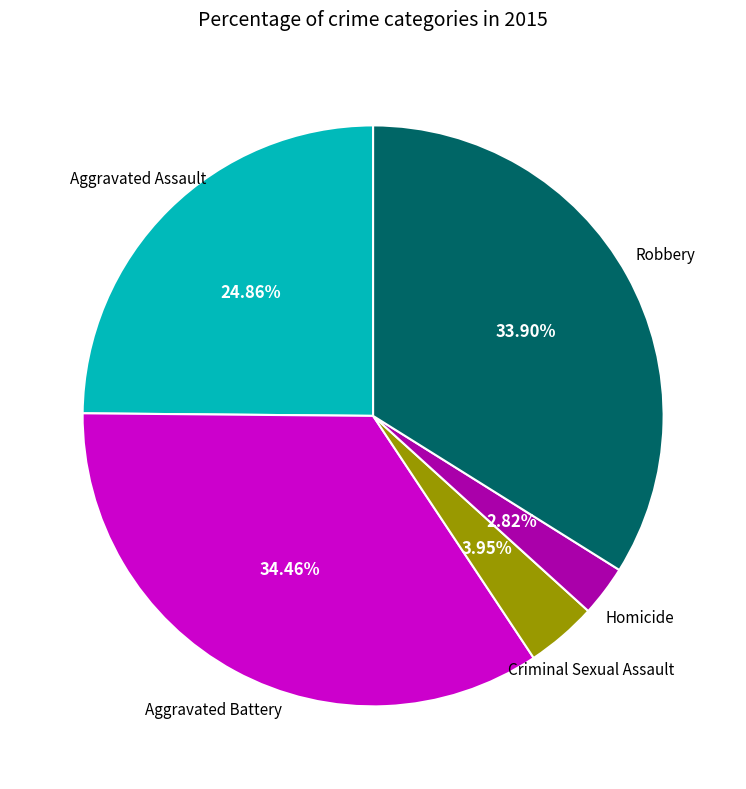

Is there a majority slice in this chart?

No